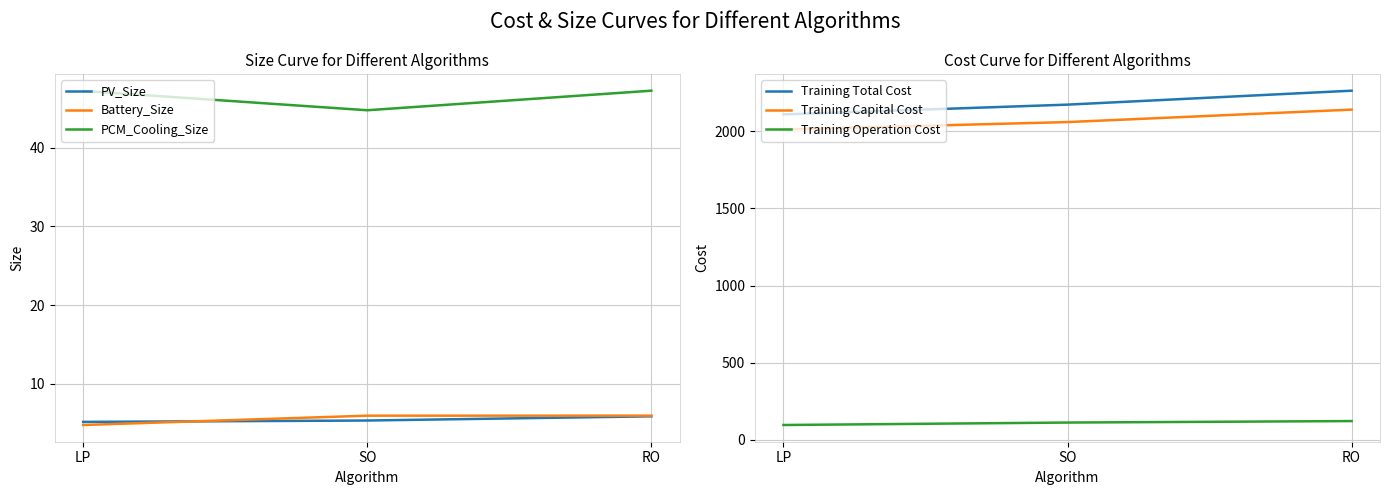

How many series are shown in this chart?

6